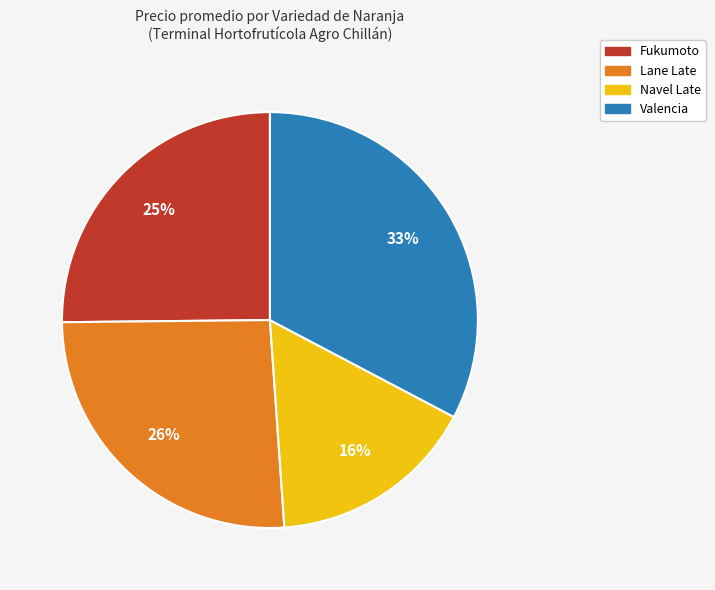

To the nearest percent, what is the difference between the largest and smallest slice percentages?

17%